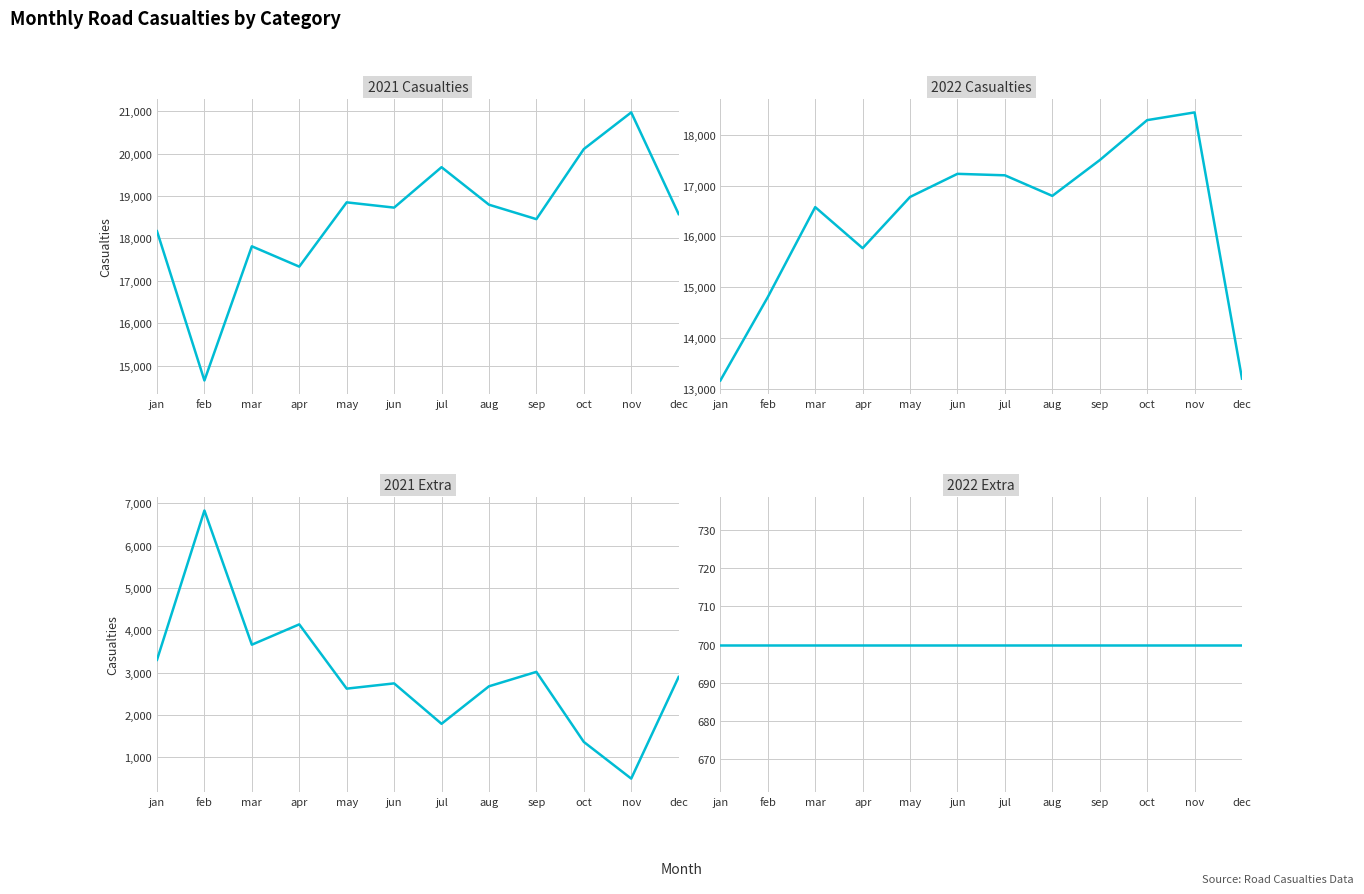

Between sep and jul, which is larger?

jul